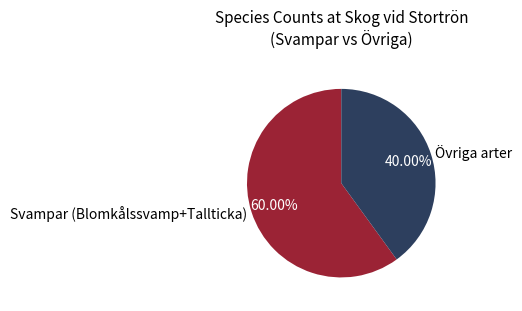

Which category has the biggest portion of the pie?

Svampar (Blomkålssvamp+Tallticka)